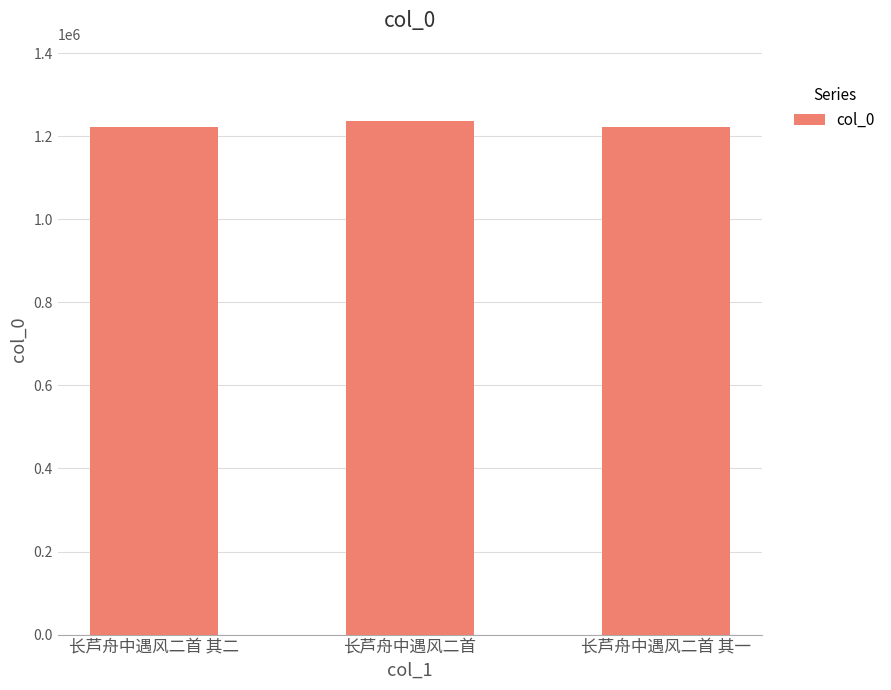

What is the average value?

1227166